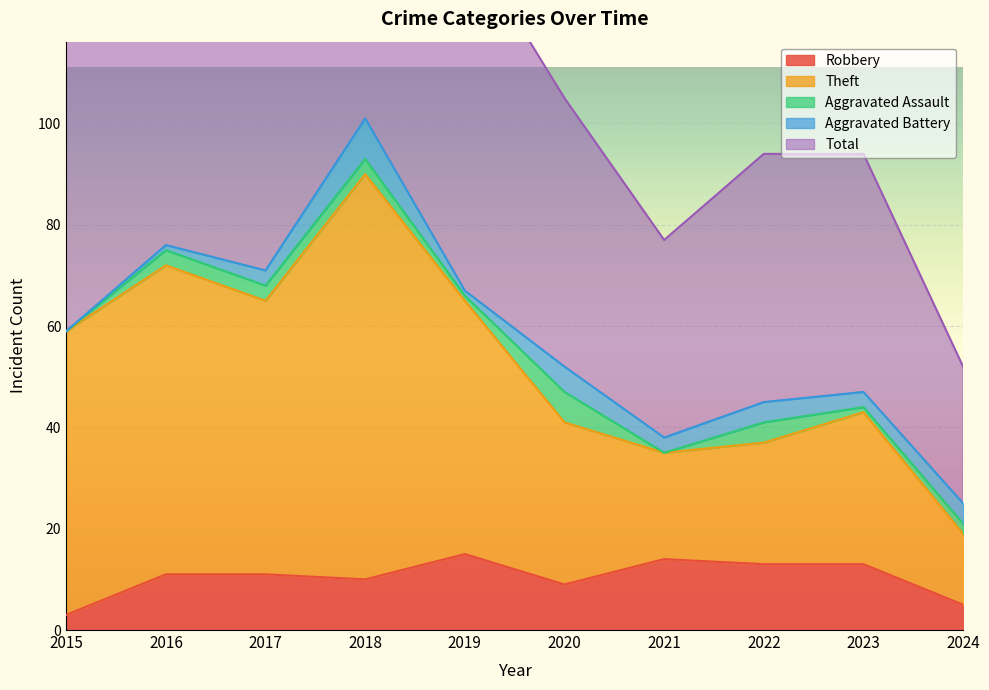

What is the maximum value for Robbery?

15